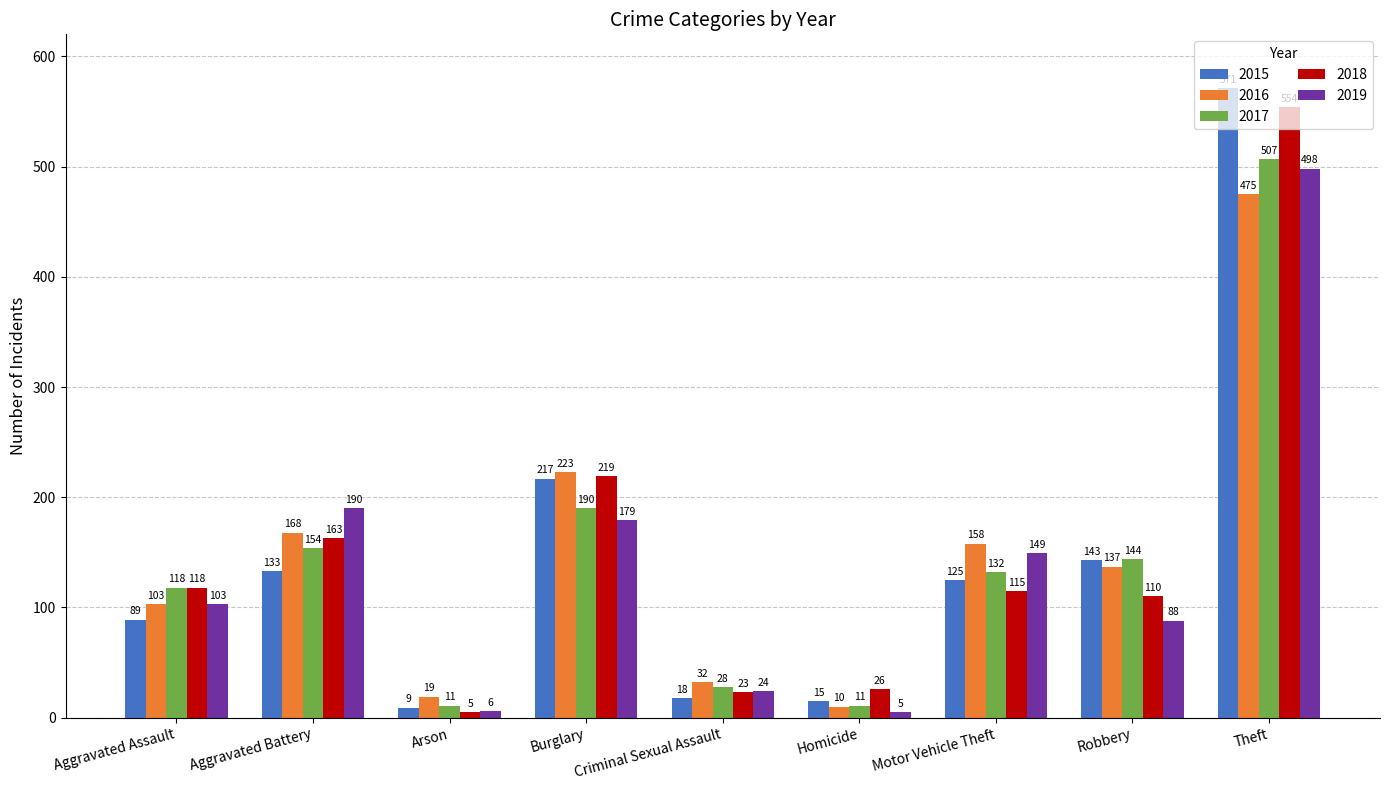

Rank the series at Theft from highest to lowest value.

2015, 2018, 2017, 2019, 2016